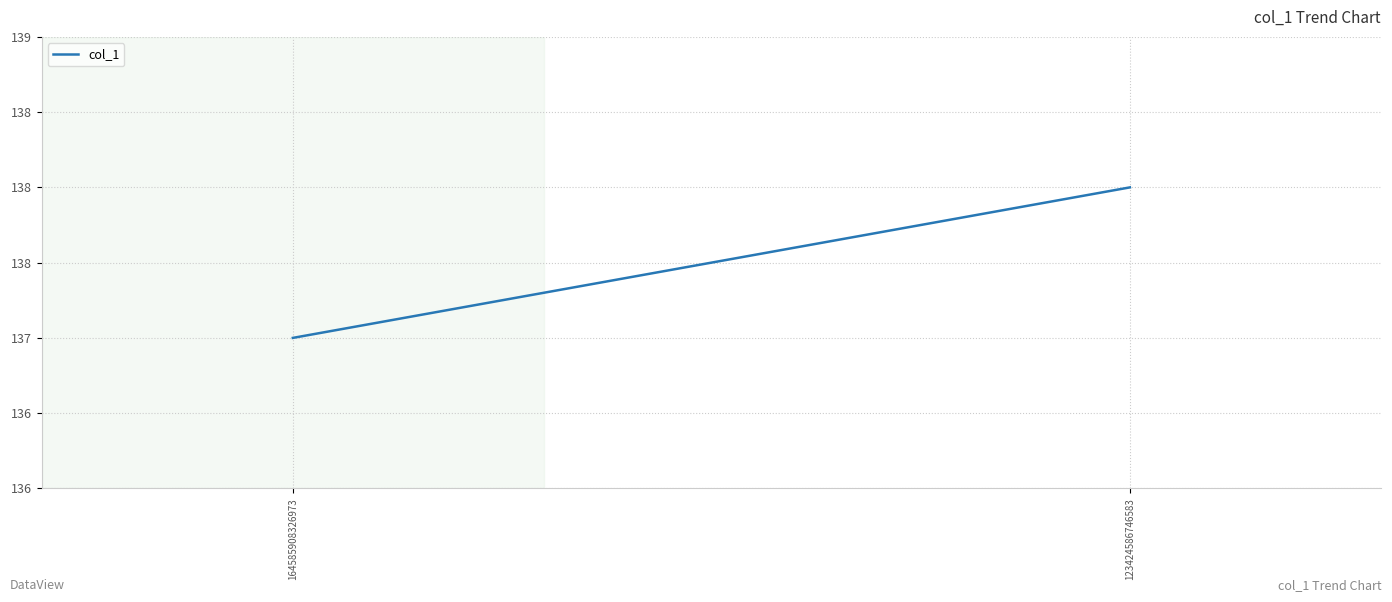

List the labels in order of value, smallest first.

164585908326973, 123424586746583